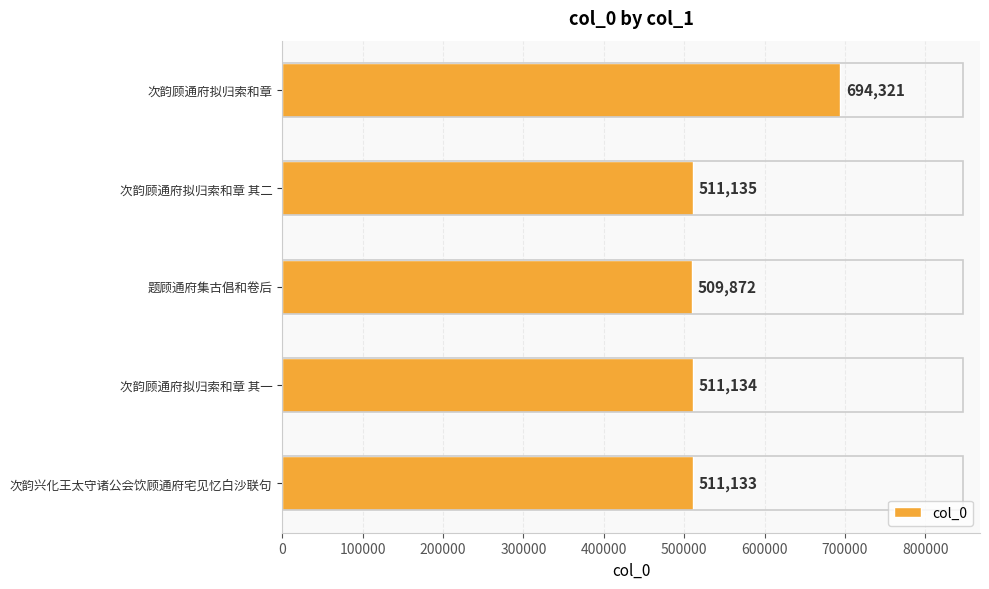

Reading bottom to top, list all the values displayed in this chart.

511133	511134	509872	511135	694321